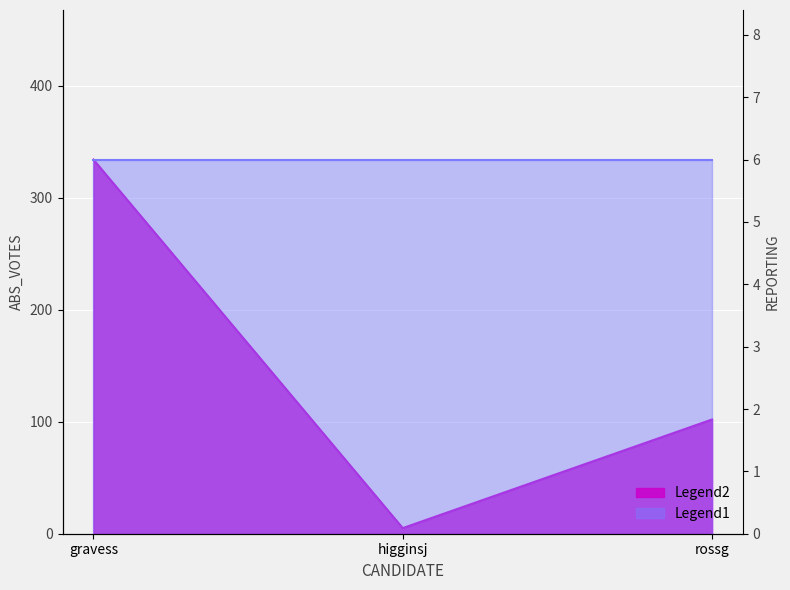

What is the sum of the values at gravess and rossg?

436